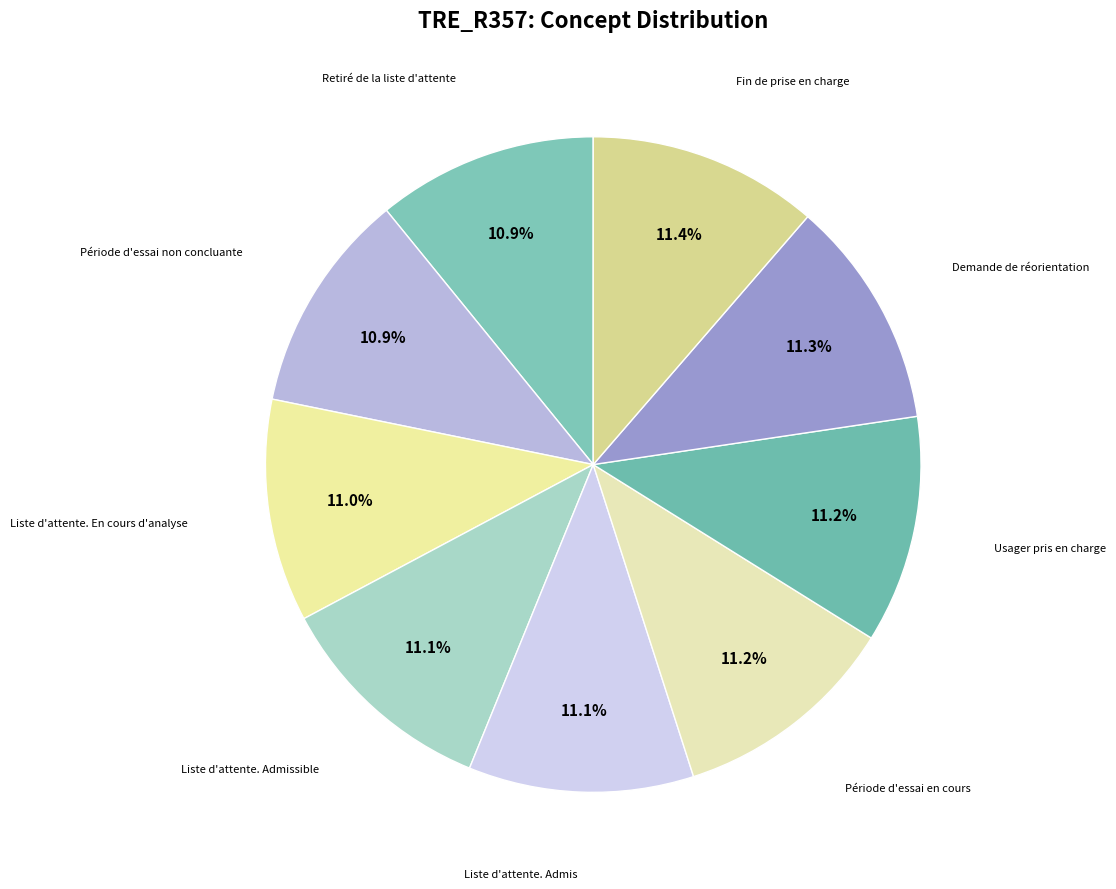

How many slices are in this pie chart?

9